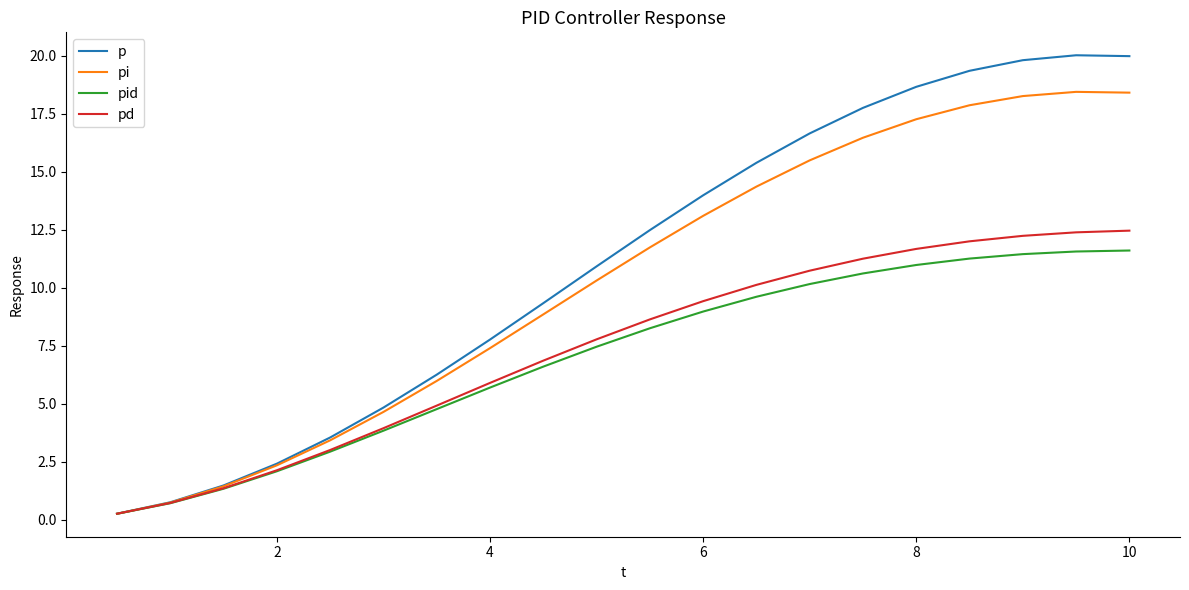

Which series has the largest total across all categories?

p